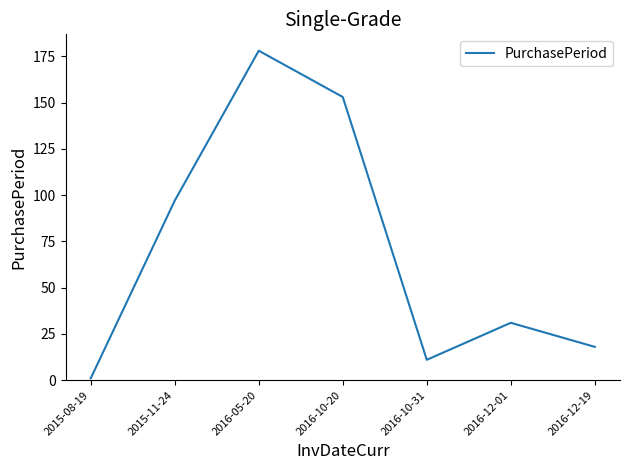

Rank the categories by value from lowest to highest.

2015-08-19, 2016-10-31, 2016-12-19, 2016-12-01, 2015-11-24, 2016-10-20, 2016-05-20